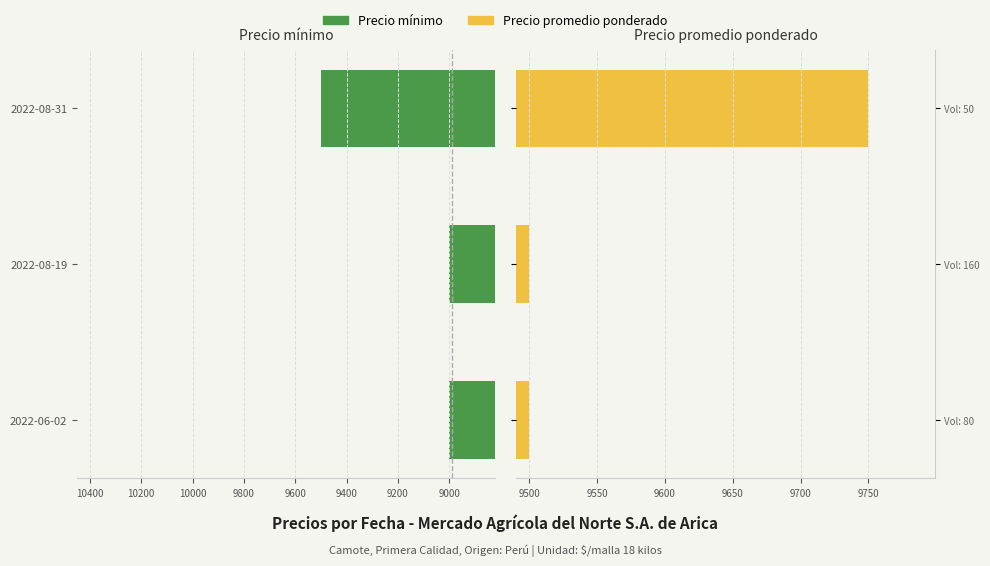

Rank the series at 2022-08-31 from highest to lowest value.

Precio promedio ponderado, Precio mínimo